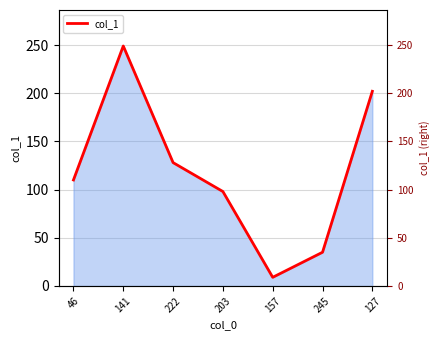

What is the difference between the values at 245 and 46?

75